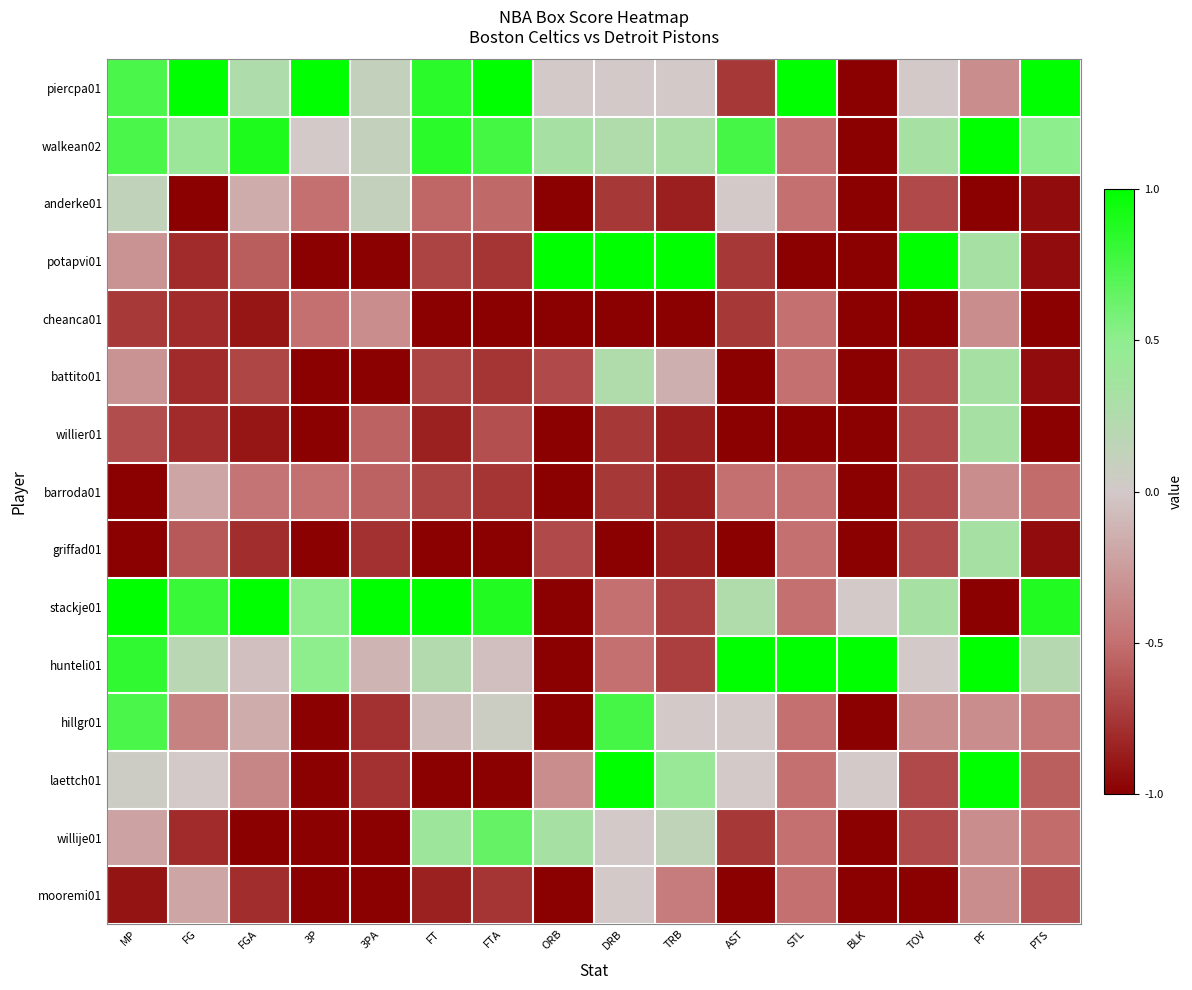

Between TOV and FG, which is larger?

FG